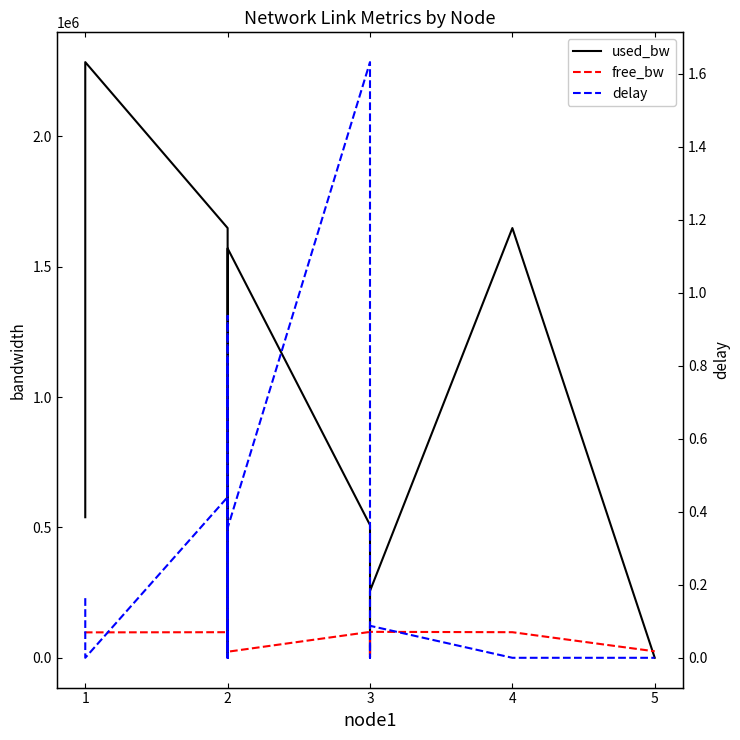

Which series has the largest range (max minus min)?

used_bw